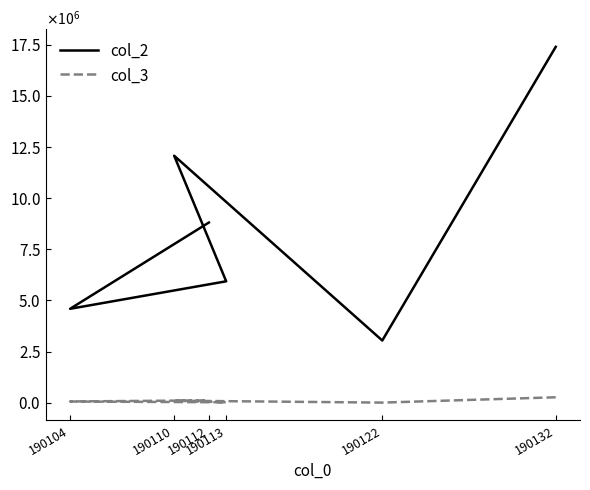

Reading left to right, list all the values displayed in this chart.

col_2: 190132=17398023	190122=3043690	190110=12075717	190113=5937830	190104=4593661	190112=8810053
col_3: 190132=268602	190122=8501	190110=102041	190113=23720	190104=63000	190112=117319